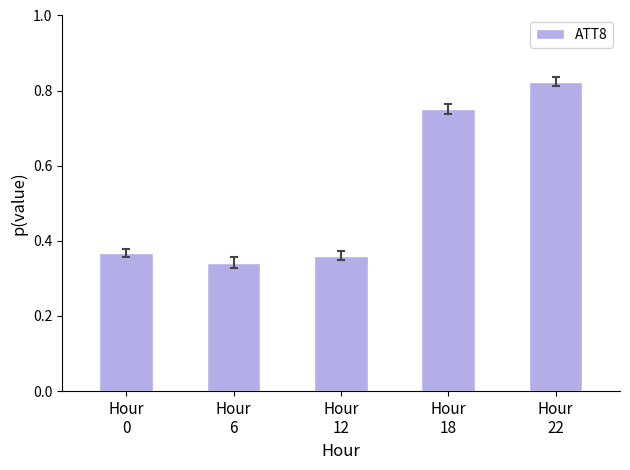

What is the difference between the maximum and minimum values?

0.5